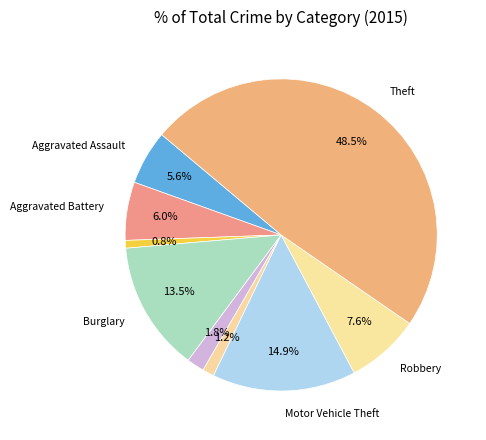

Count the number of slices in the pie.

9